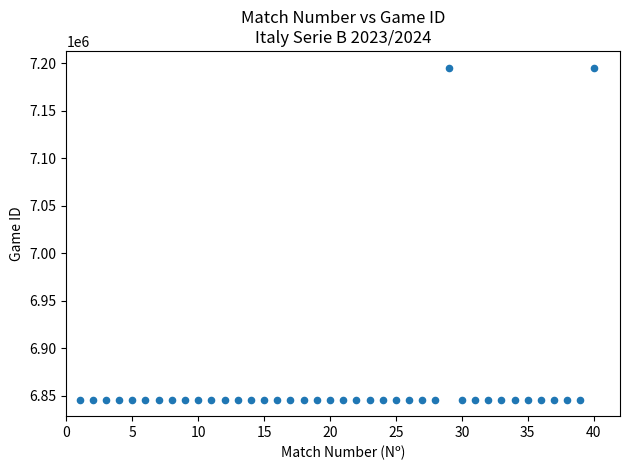

What is the range of Y values (max minus min)?

349367